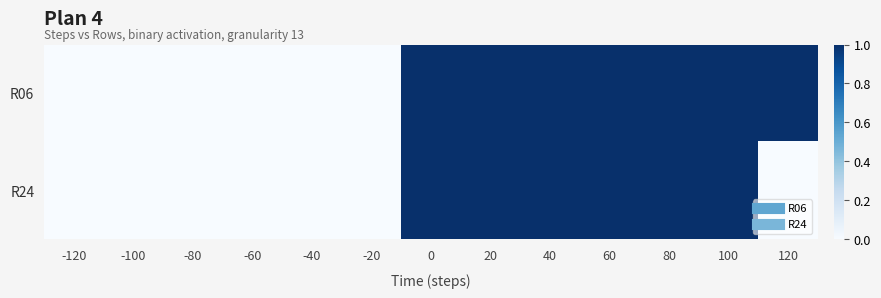

Reading right to left, list all the values displayed in this chart.

R06: 120=1	100=1	80=1	60=1	40=1	20=1	0=1	-20=0	-40=0	-60=0	-80=0	-100=0	-120=0
R24: 120=0	100=1	80=1	60=1	40=1	20=1	0=1	-20=0	-40=0	-60=0	-80=0	-100=0	-120=0